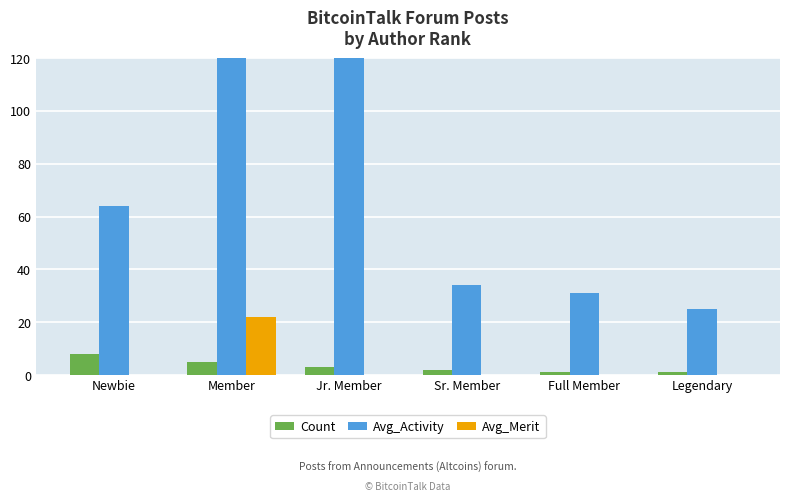

What is the minimum value for Count?

1